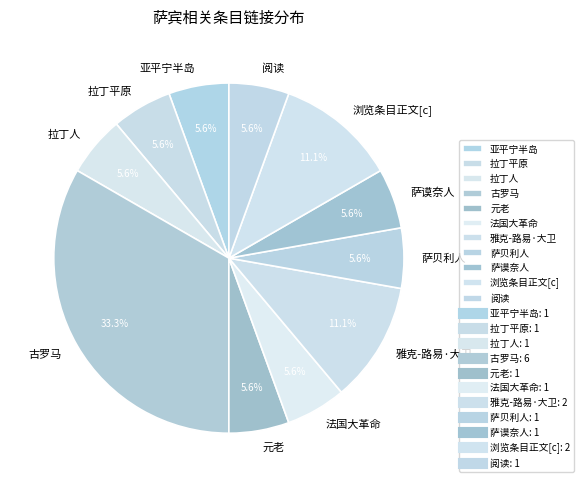

Approximately how many times larger is the value at 阅读 compared to 拉丁平原?

1.0